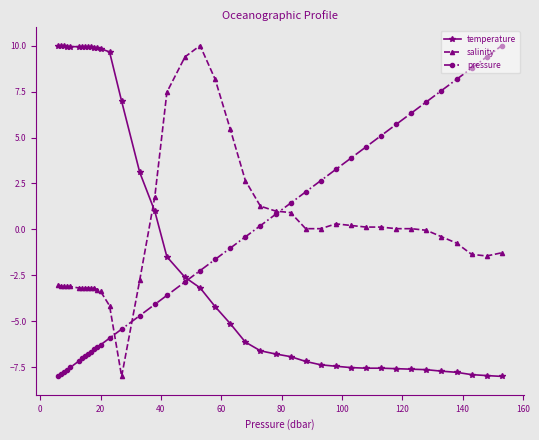

What is the value of the salinity point at the 26th from the left?

0.9